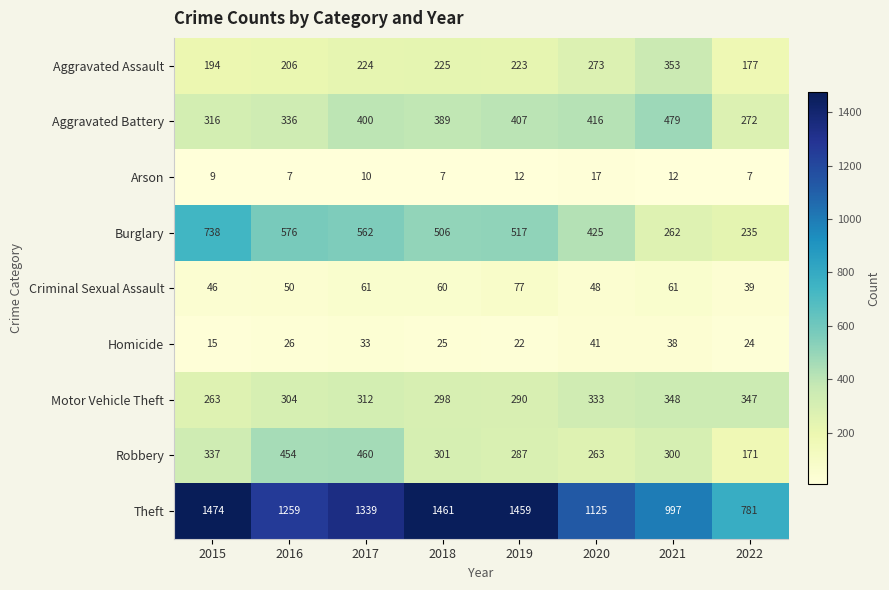

What is the smallest value displayed?

7